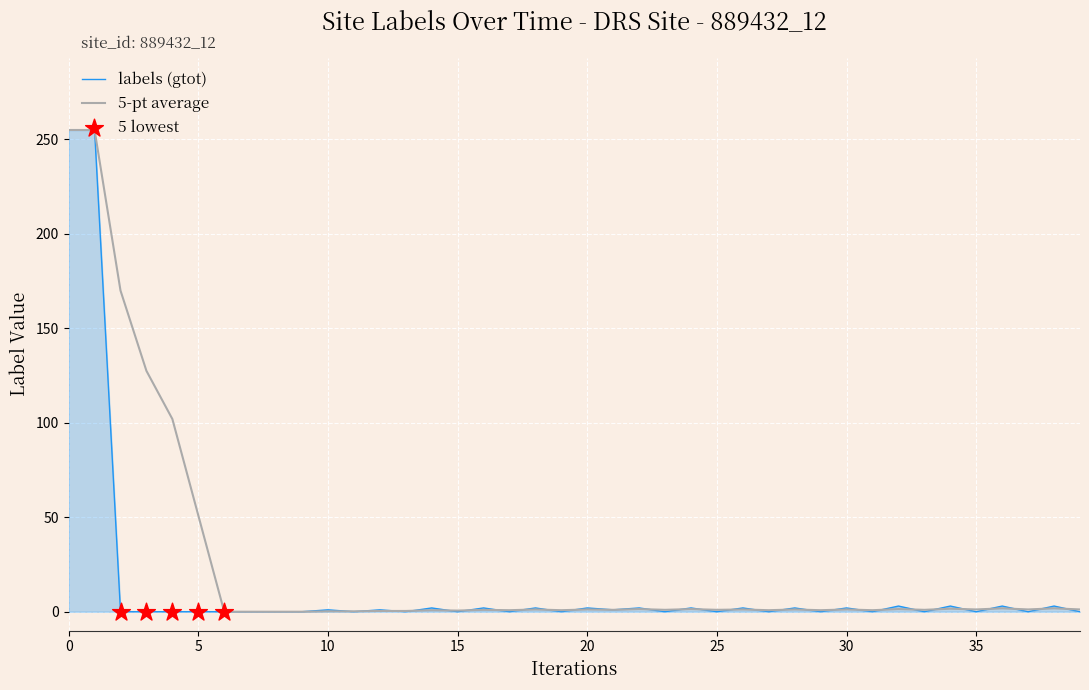

What is the highest value of the 5-pt average series?

255.0